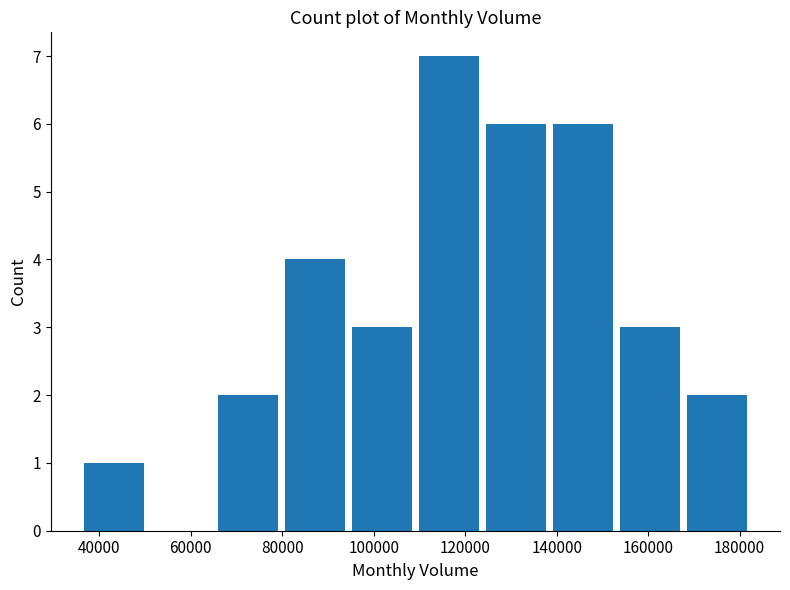

Reading left to right, transcribe this chart: for each bar, give the range it covers on the x-axis and its height. Neither the bar edges nor the heights are printed on the chart, so give them approximately, as read against the axes.

36000 to 52000: 1
52000 to 66000: 0
66000 to 80000: 2
80000 to 96000: 4
96000 to 110000: 3
110000 to 124000: 7
124000 to 140000: 6
140000 to 154000: 6
154000 to 168000: 3
168000 to 184000: 2